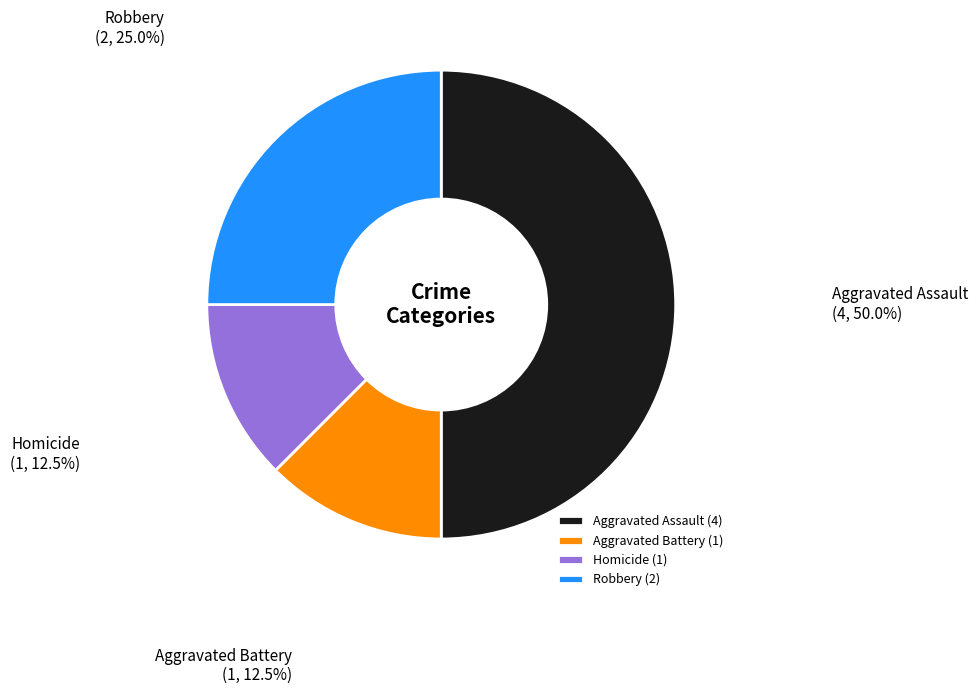

What percentage is the Robbery slice, to the nearest percent?

25%